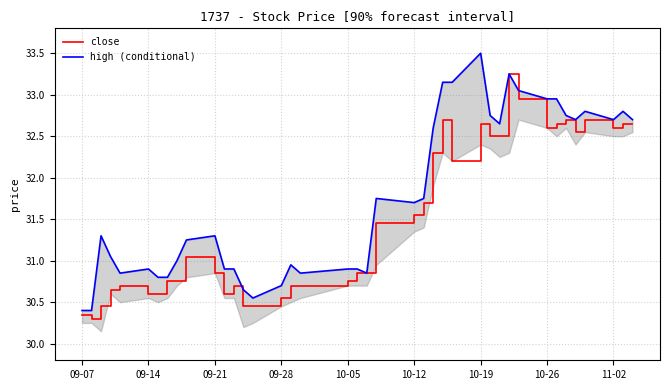

What is the minimum value for close?

30.3